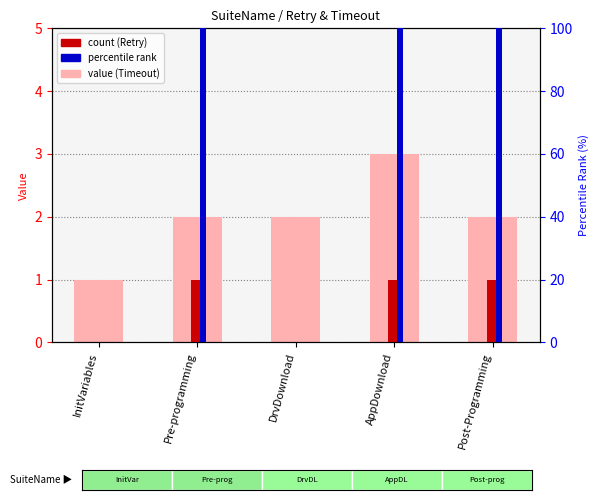

The value of Retry (count) at Pre-programming is 1. True or false?

True